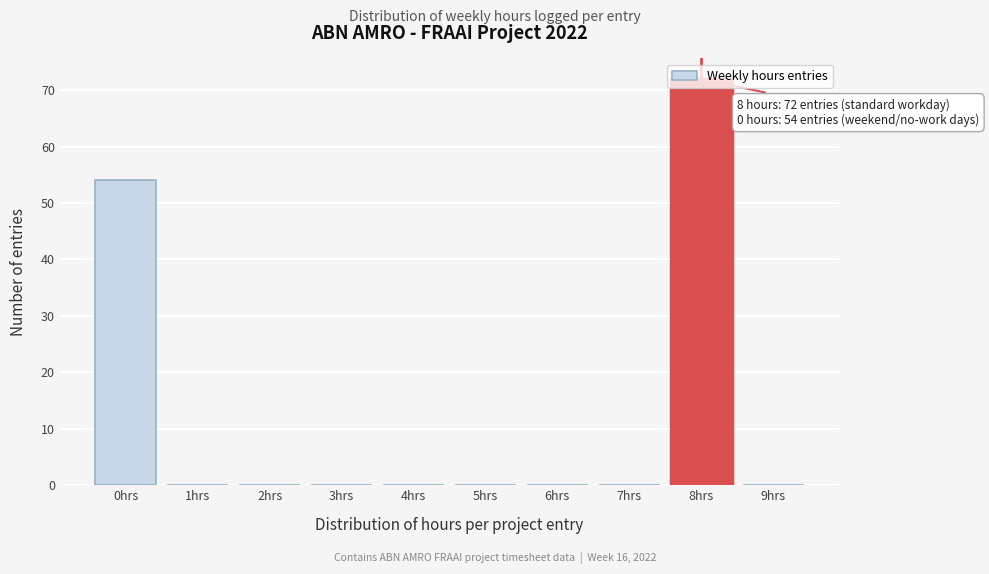

Where is the data nearest to the value 36?

0hrs